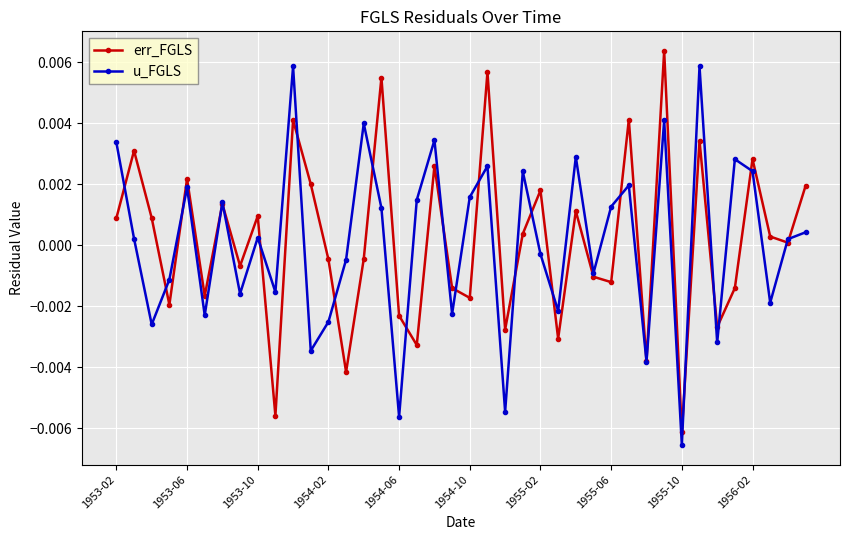

True or false: u_FGLS has more than 1 points higher than both neighbors.

True